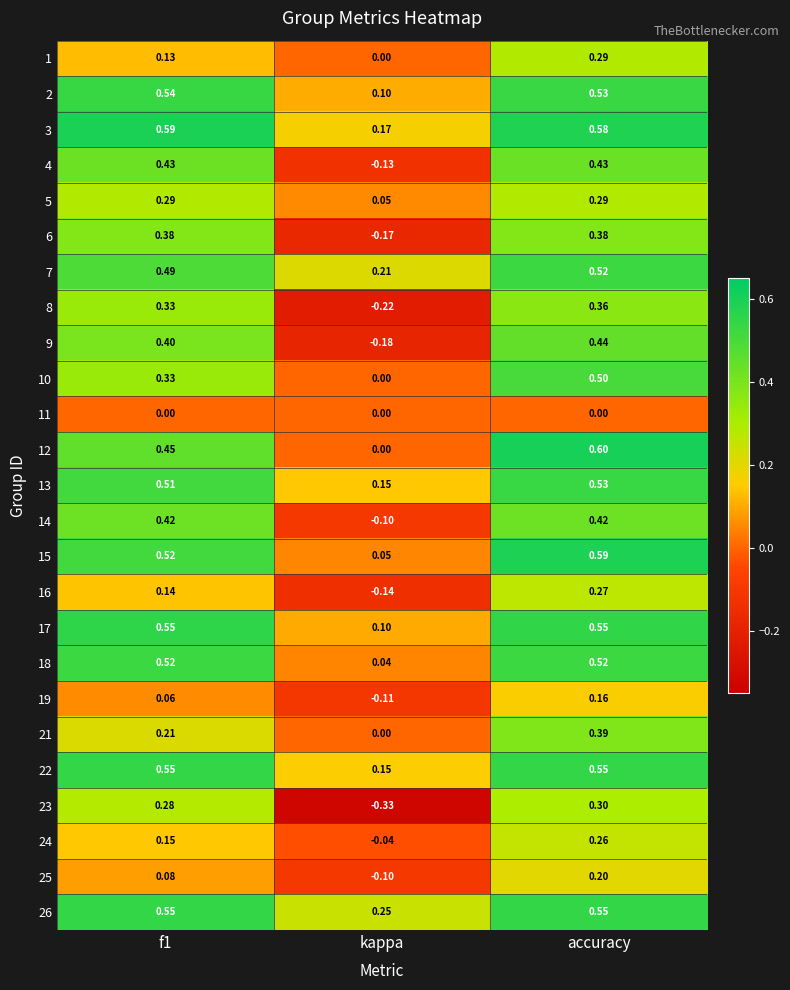

At which category does the chart reach its minimum across all series?

kappa